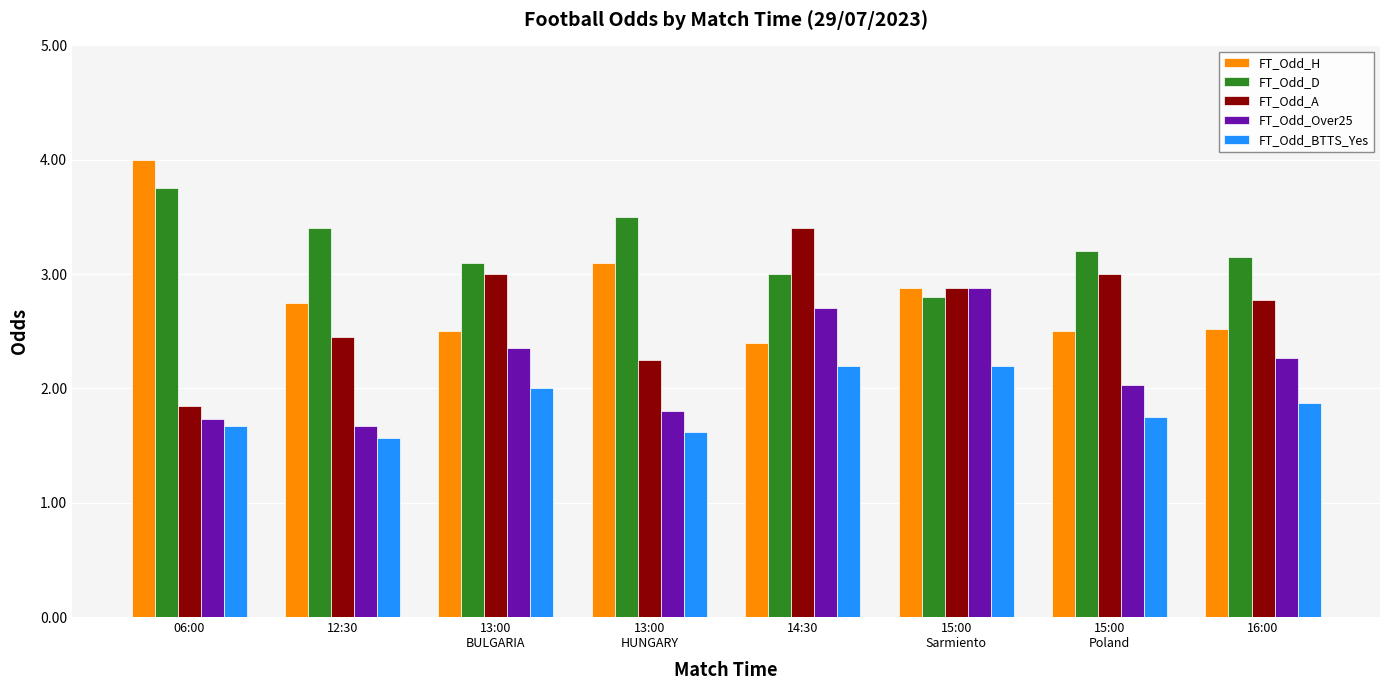

List the series in order of their peak value, highest first.

FT_Odd_H, FT_Odd_D, FT_Odd_A, FT_Odd_Over25, FT_Odd_BTTS_Yes